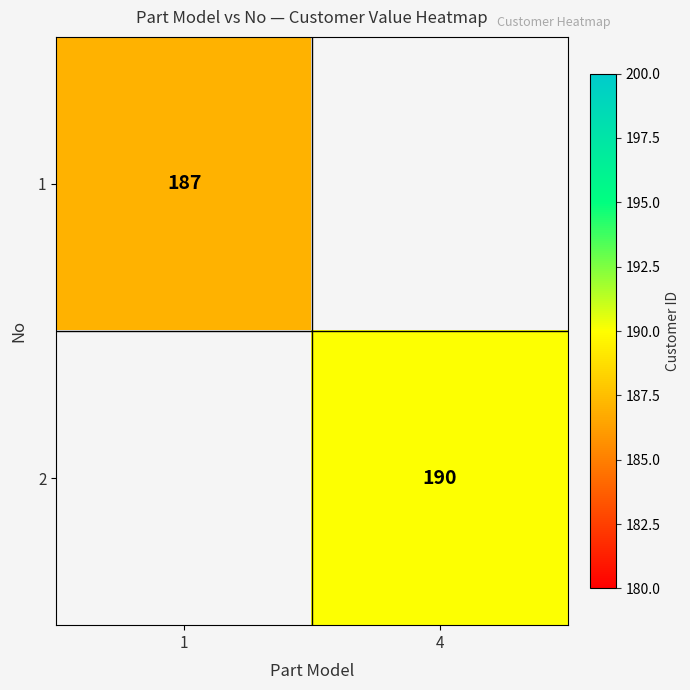

Is it true that 2 equals 190 at 4?

True